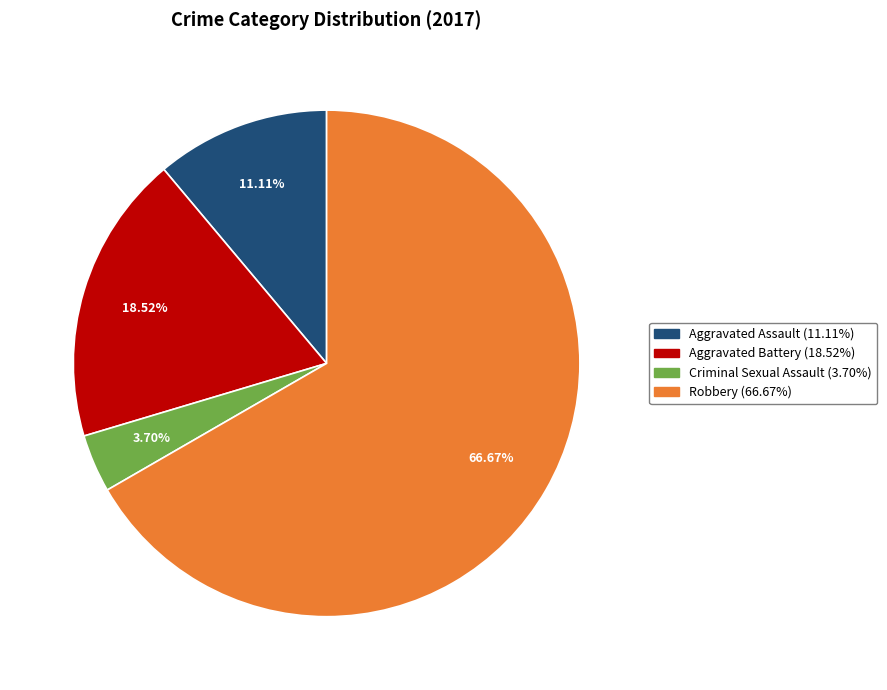

To the nearest percent, what is the combined percentage of Criminal Sexual Assault and Aggravated Assault?

15%